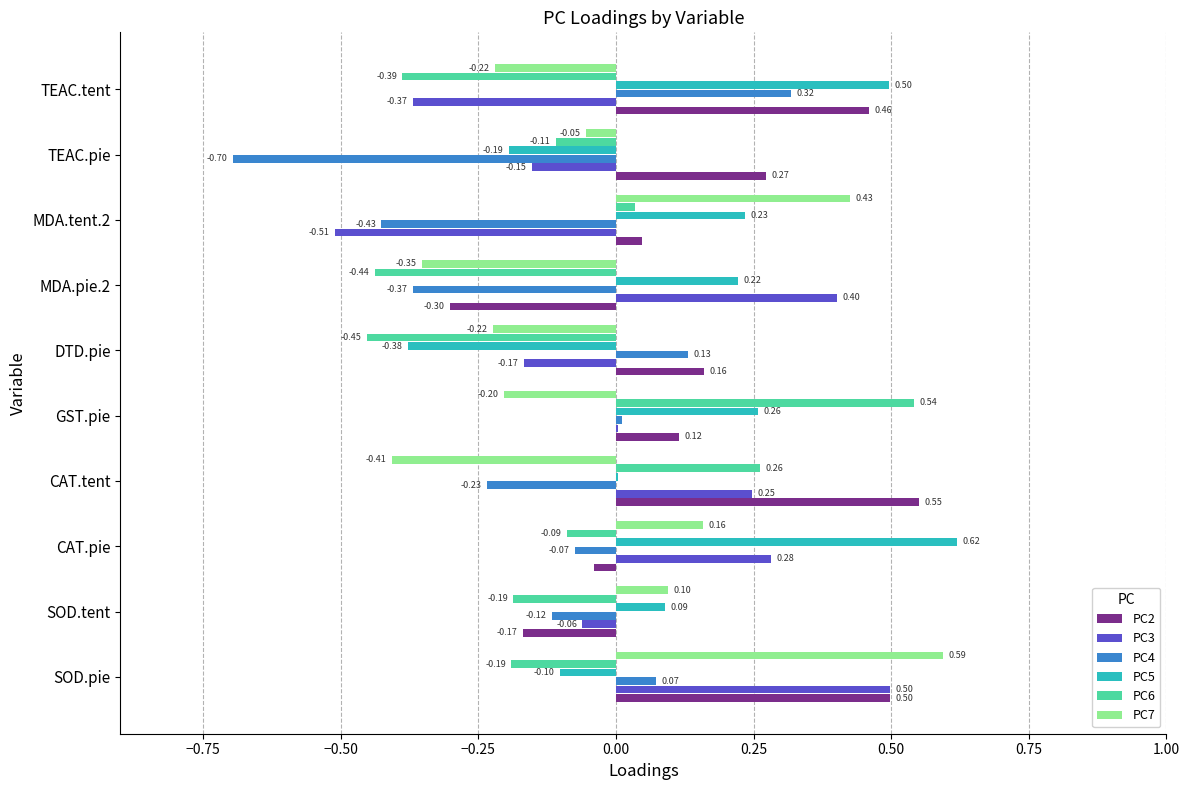

Between SOD.tent and CAT.pie, which series saw the biggest shift?

PC5